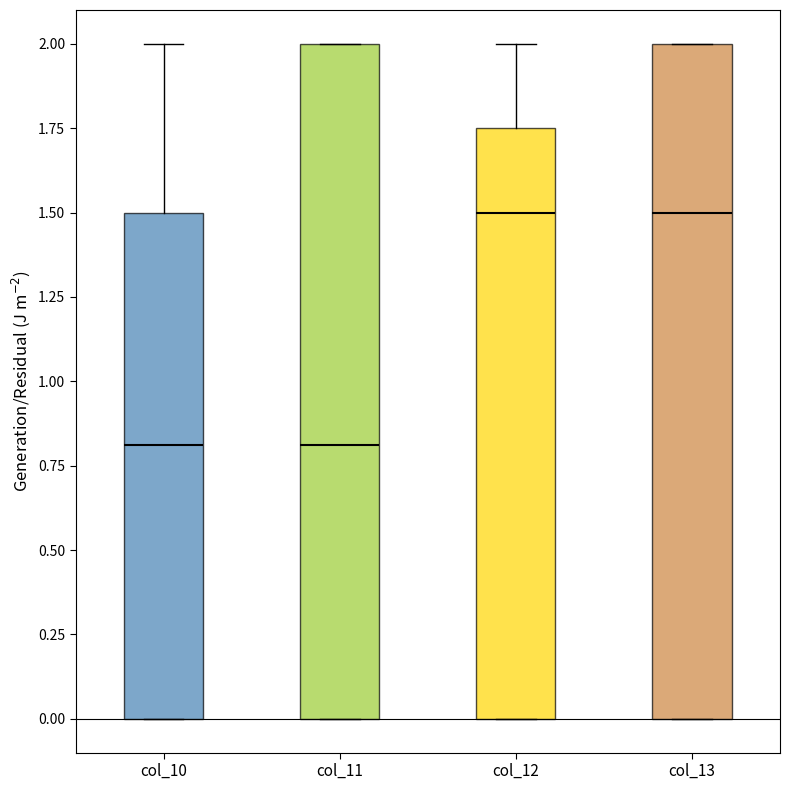

Reading left to right, transcribe this box plot: for each box, give where its median line is, the range the box spans, and where its two whiskers end, as read against the y-axis. The values are not printed on the chart, so give them approximately, as read against the axis.

col_10: median 0.80, box 0.00 to 1.50, whiskers 0.00 to 2.00
col_11: median 0.80, box 0.00 to 2.00, whiskers 0.00 to 2.00
col_12: median 1.50, box 0.00 to 1.75, whiskers 0.00 to 2.00
col_13: median 1.50, box 0.00 to 2.00, whiskers 0.00 to 2.00